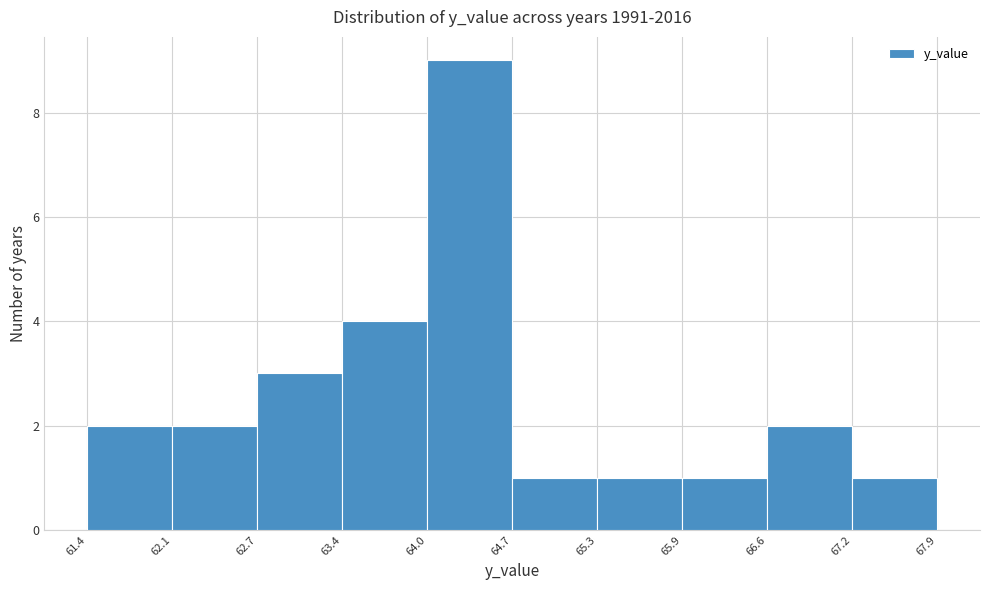

How tall is the bar that spans 65.9 to 66.6 on the x-axis? The values are not printed on the chart, so give them approximately, as read against the axis.

1